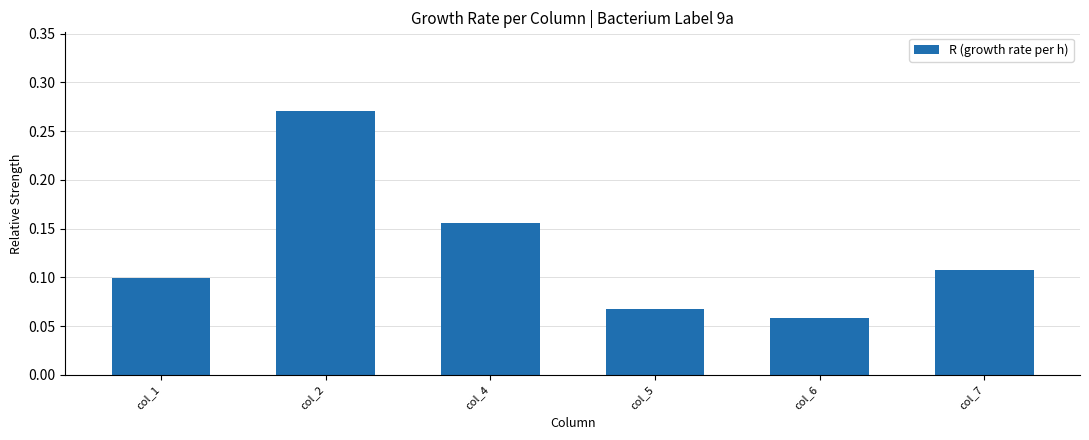

Which has a higher value, col_4 or col_2?

col_2